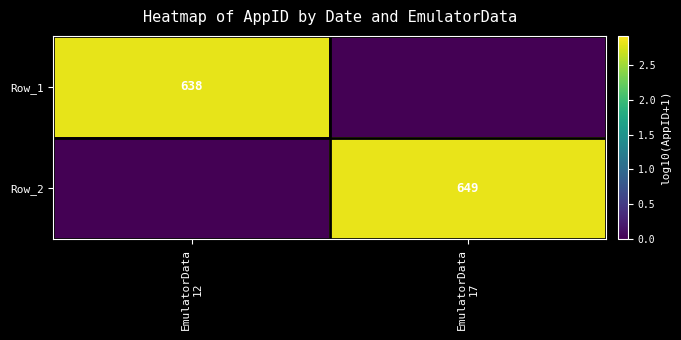

What is the difference between the highest and lowest values at EmulatorData
12?

2.8